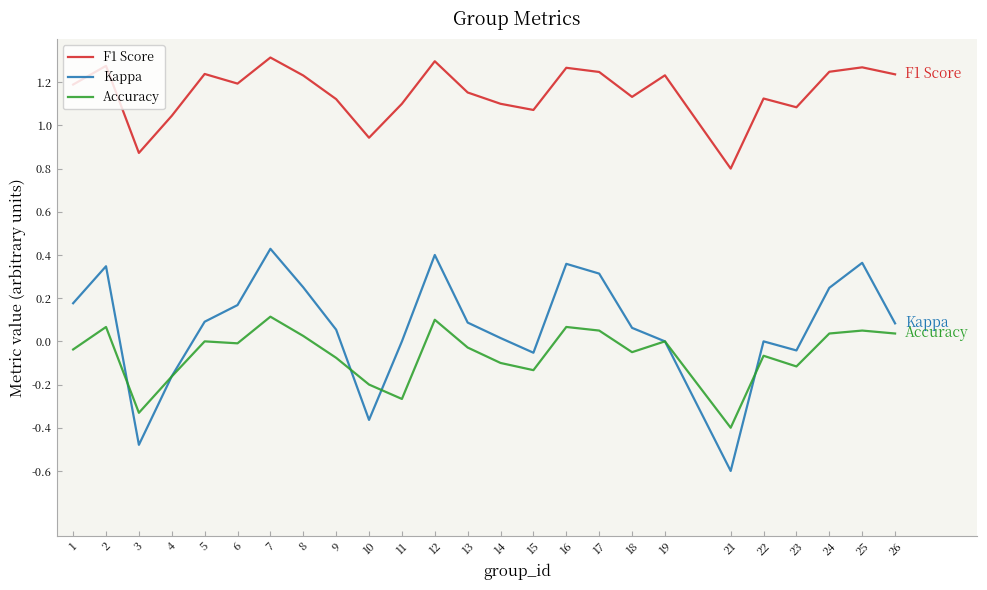

How many series are shown in this chart?

3